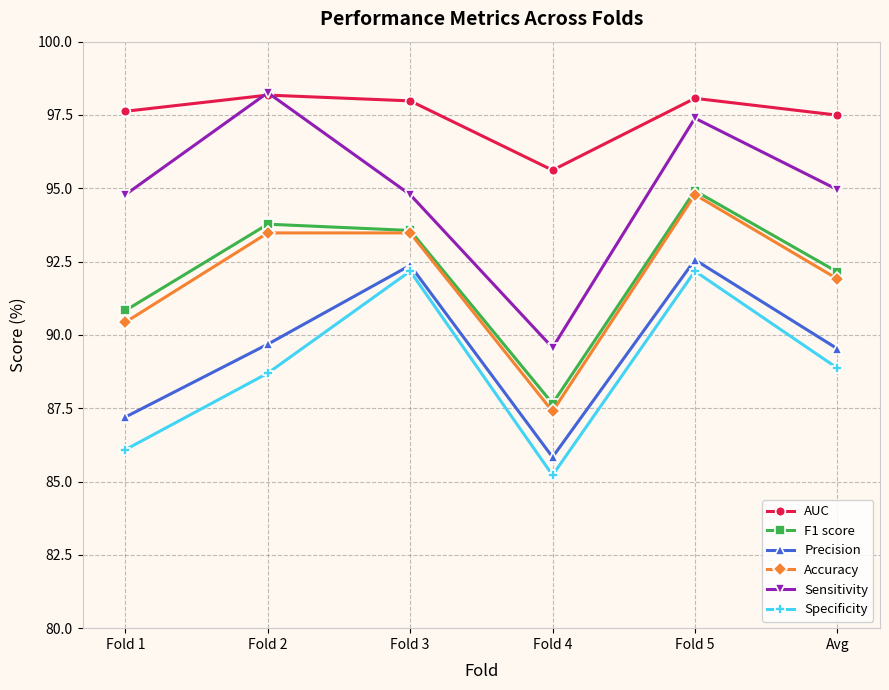

Which series has the widest spread of values?

Sensitivity